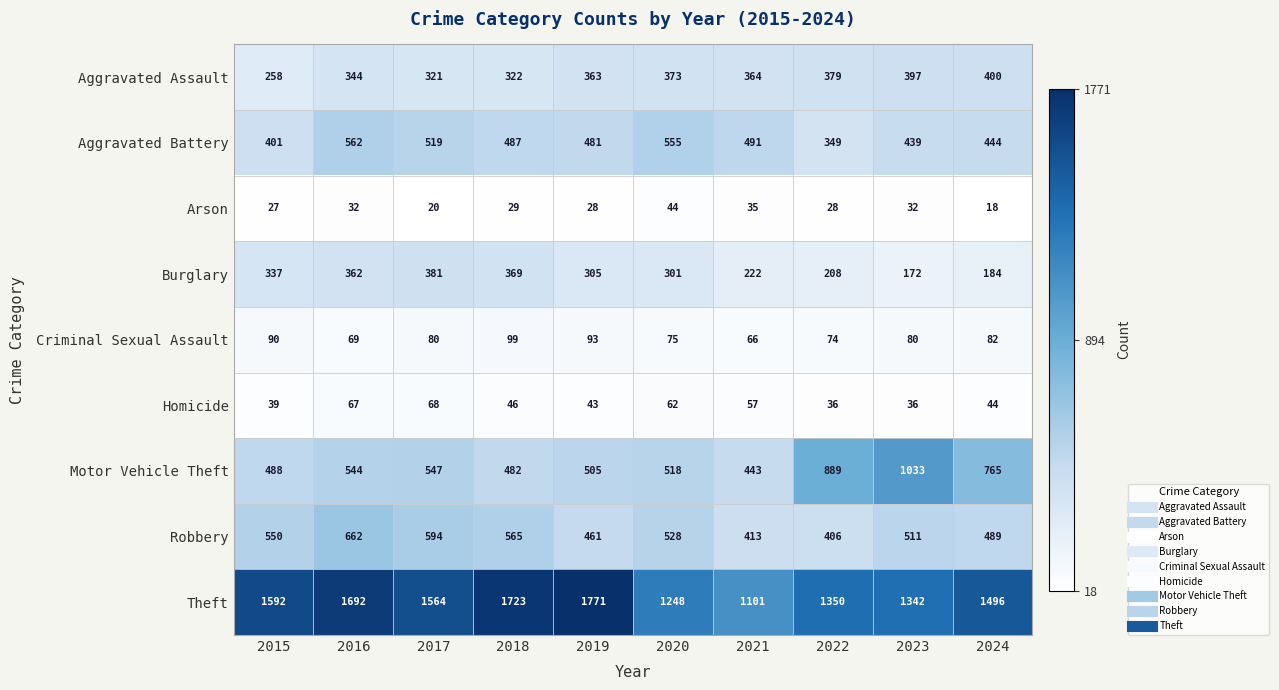

What is the approximate value of Homicide at 2016, to the nearest 5?

65